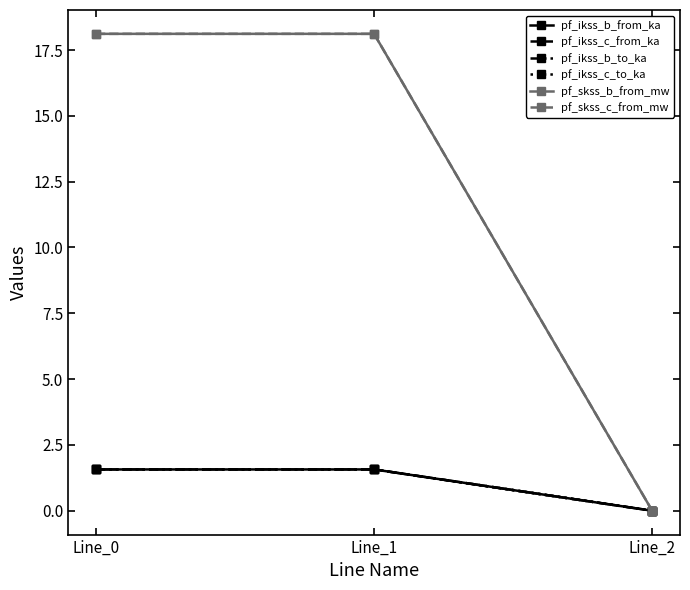

What is the value of the pf_ikss_b_to_ka point at the 2nd from the left?

1.6